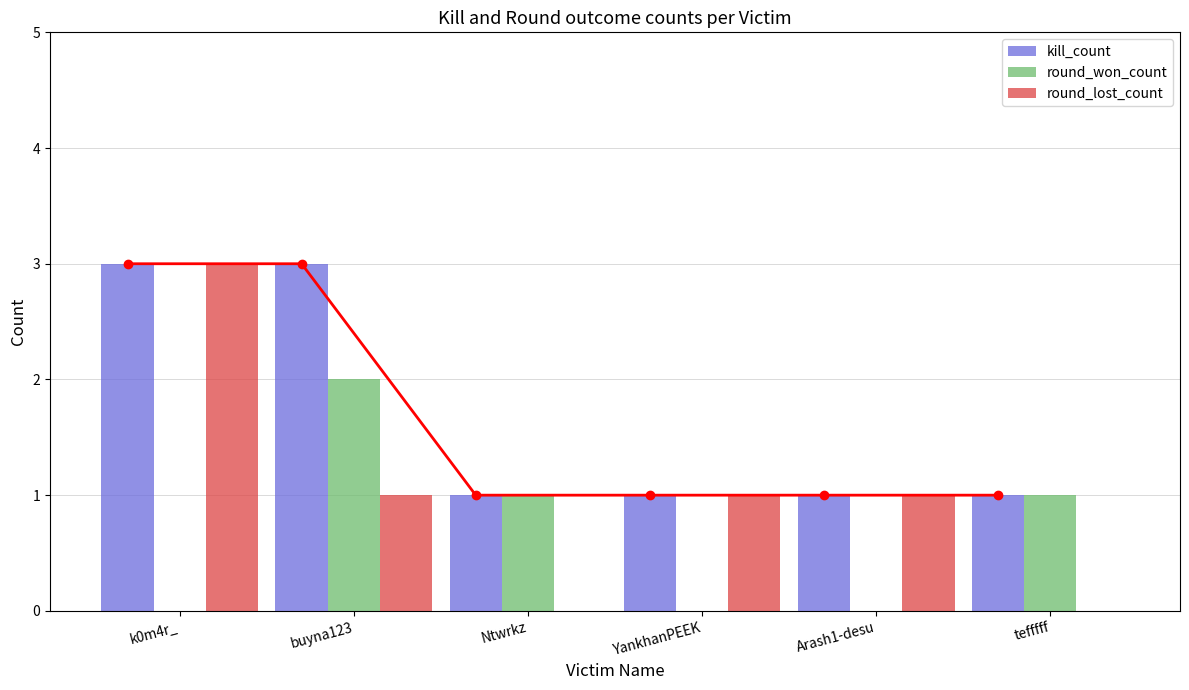

What is the difference between the highest and lowest values at buyna123?

2